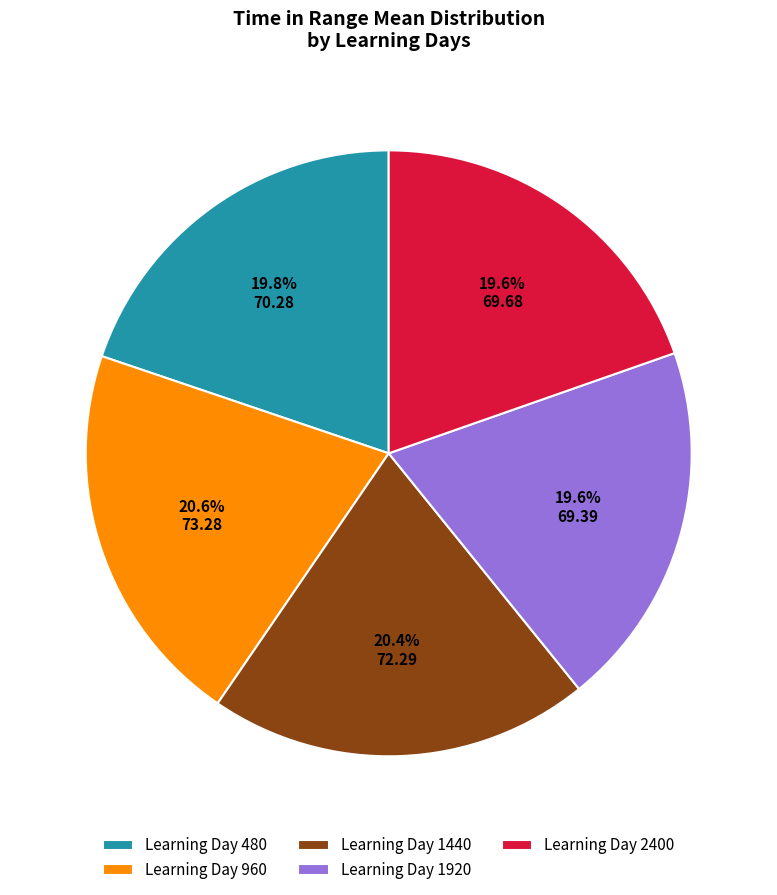

What is the total percentage of Learning Day 480 and Learning Day 1920?

39.4%